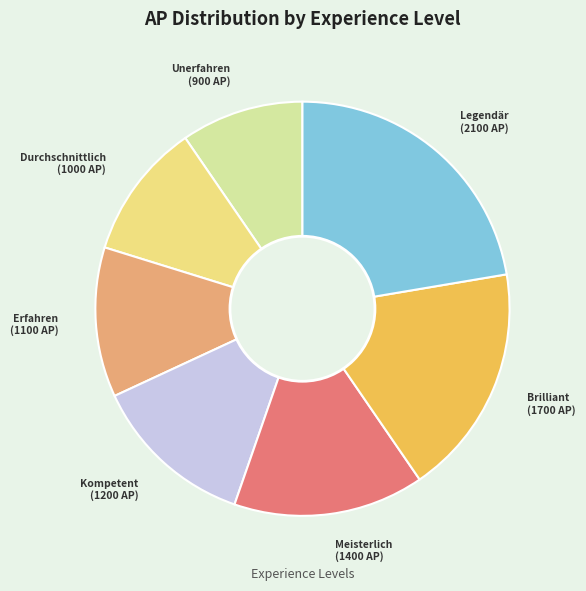

True or false: Meisterlich accounts for 15% of the total.

True